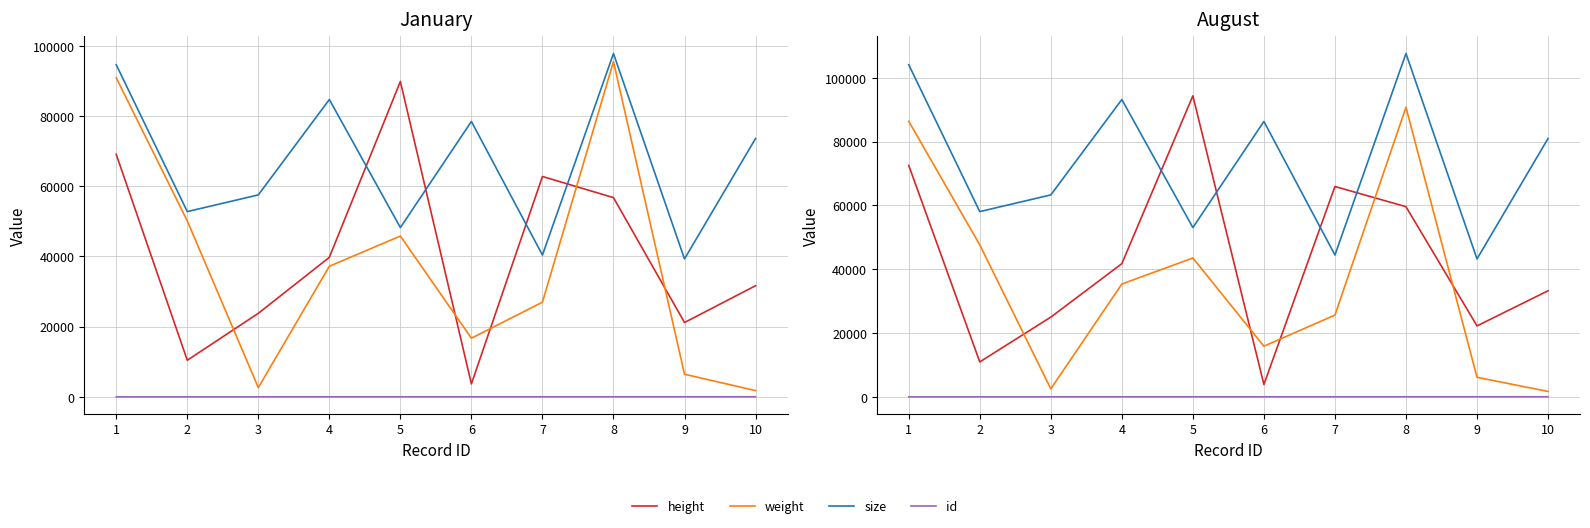

The weight series shows 121219.0 at 1. True or false?

False